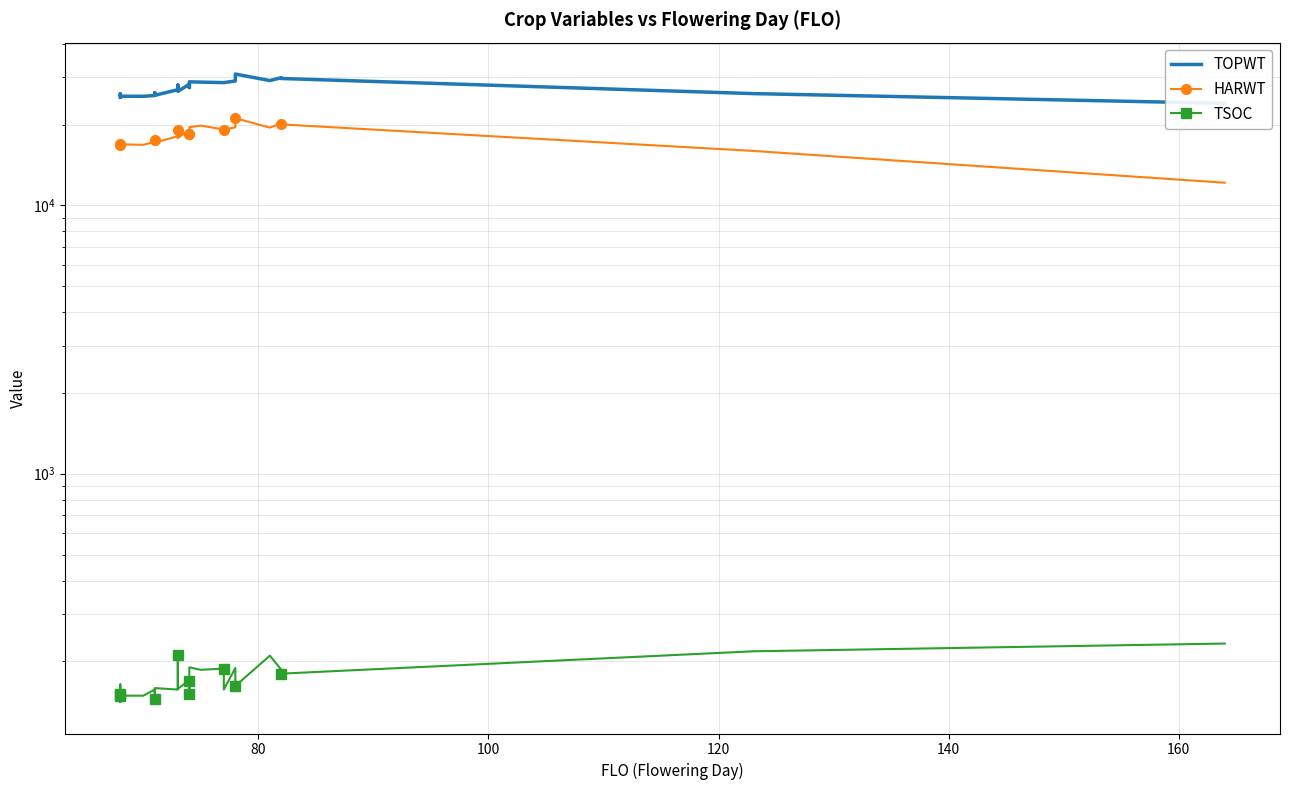

What is the value of the HARWT point at the 22nd from the left?

21128